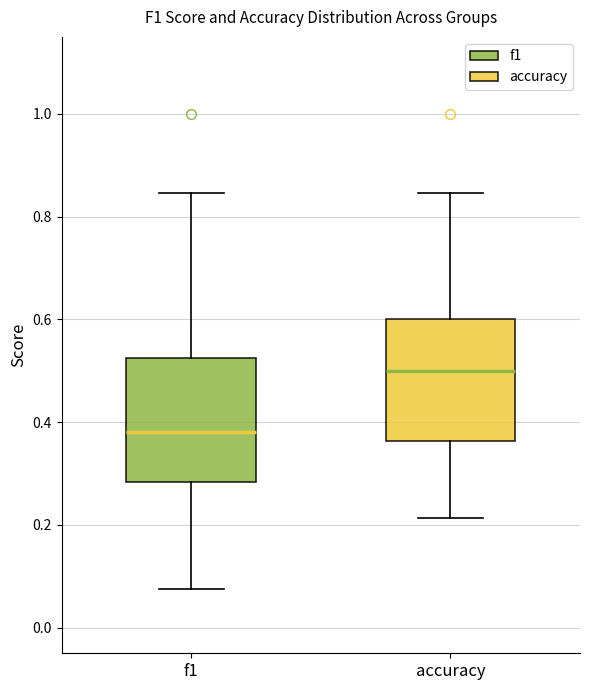

Where does the upper whisker of the box for accuracy end on the y-axis? The values are not printed on the chart, so give them approximately, as read against the axis.

0.84